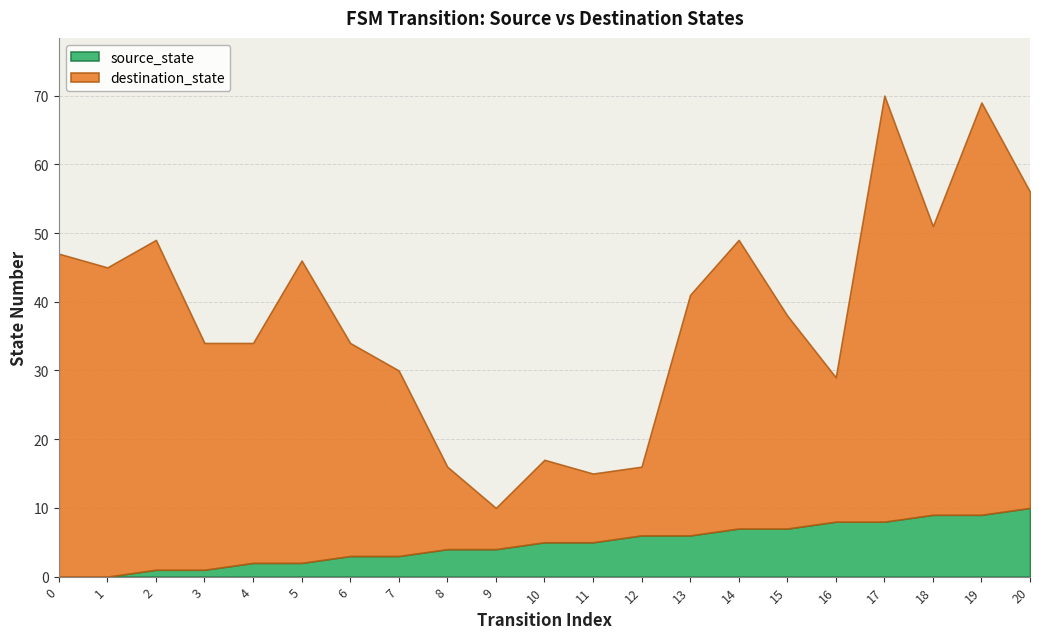

Which series changed the most between 7 and 17?

destination_state